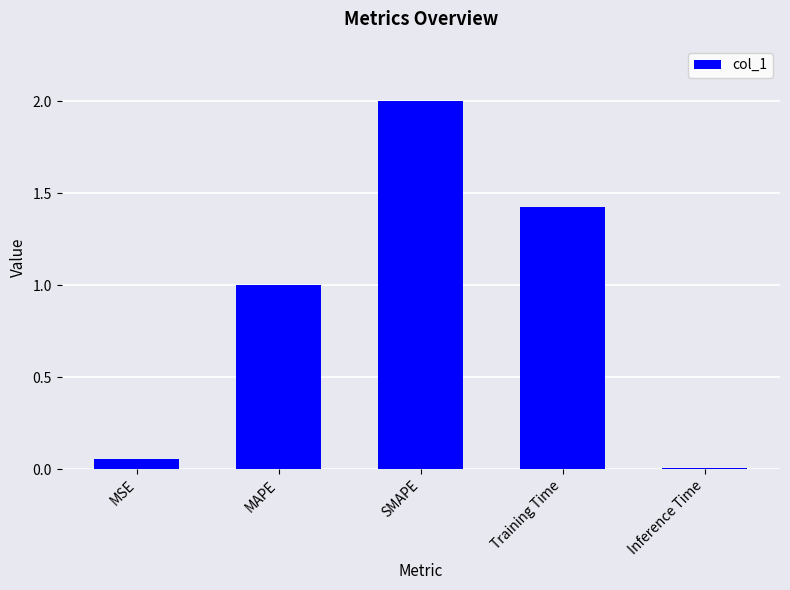

What is the label of the 4th bar from the left?

Training Time